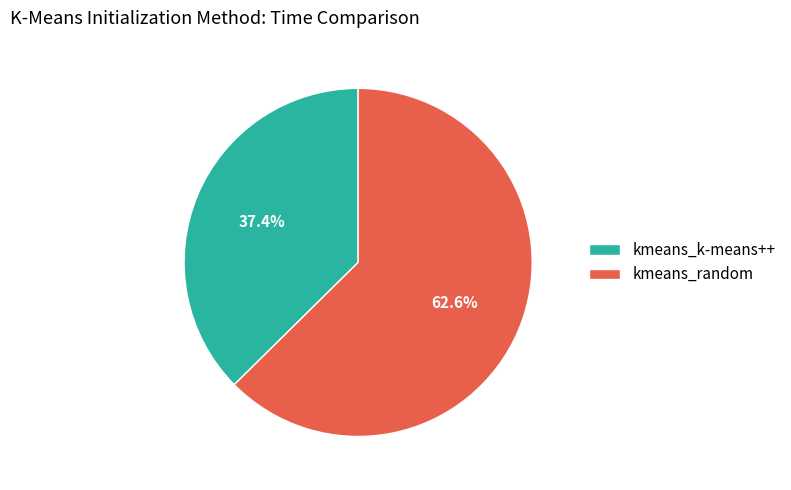

What percentage is the kmeans_k-means++ slice, to the nearest percent?

37%